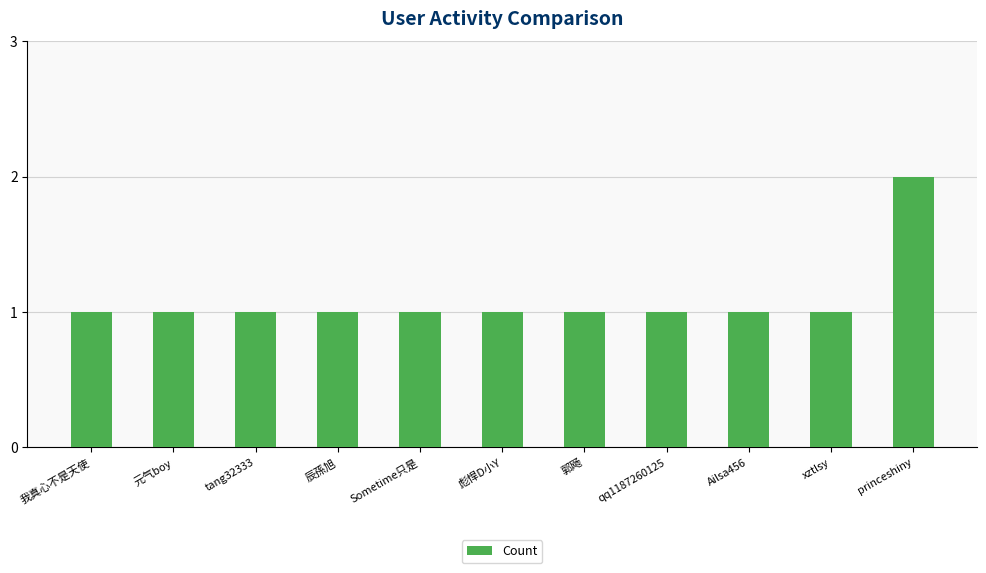

What is the label of the 1st bar from the right?

princeshiny